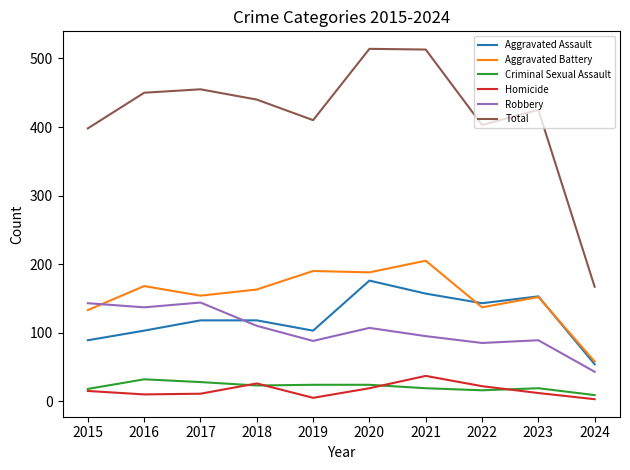

What is the spread (max minus min) of values at 2024?

164